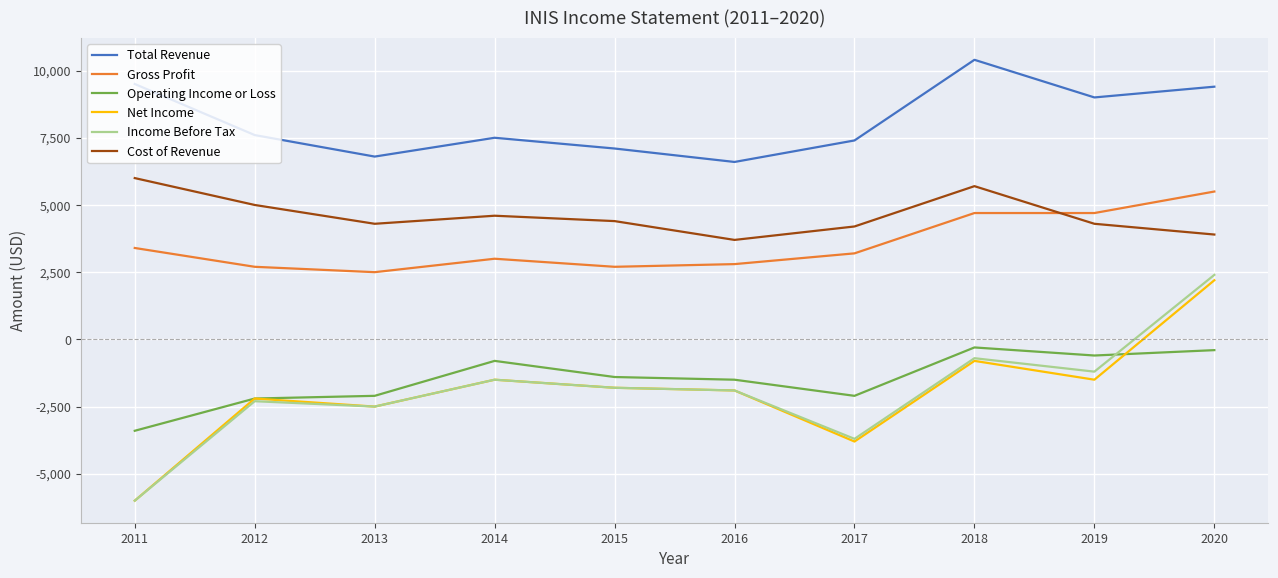

At which label does Gross Profit first exceed 3200?

2011